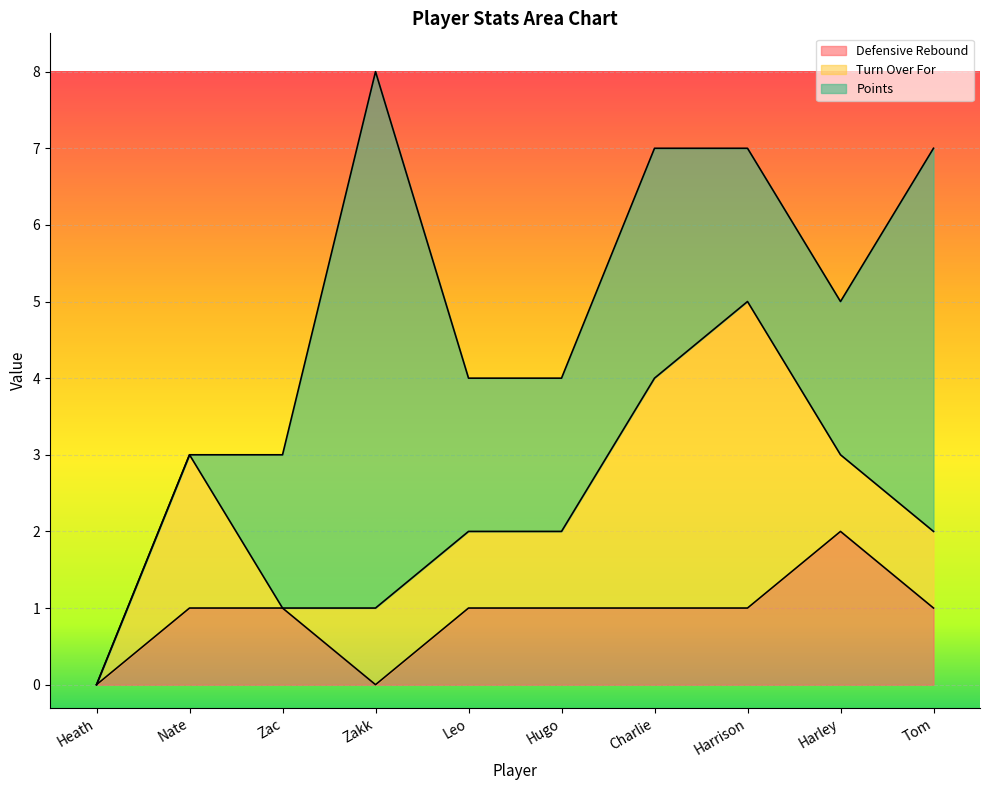

Reading left to right, what are all the values shown in this chart?

Defensive Rebound: Heath=0	Nate=1	Zac=1	Zakk=0	Leo=1	Hugo=1	Charlie=1	Harrison=1	Harley=2	Tom=1
Turn Over For: Heath=0	Nate=2	Zac=0	Zakk=1	Leo=1	Hugo=1	Charlie=3	Harrison=4	Harley=1	Tom=1
Points: Heath=0	Nate=0	Zac=2	Zakk=7	Leo=2	Hugo=2	Charlie=3	Harrison=2	Harley=2	Tom=5